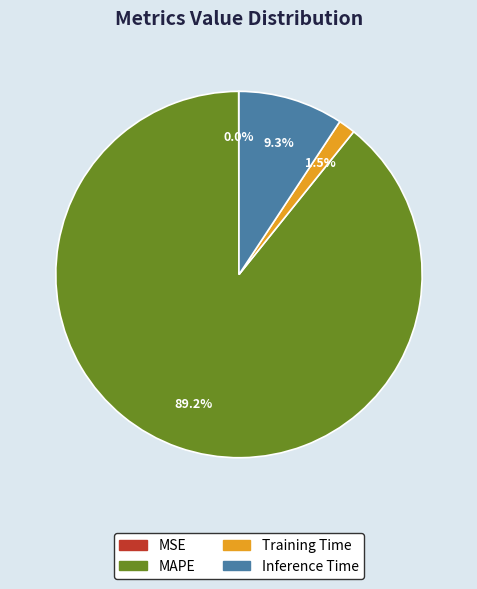

Is there any slice that represents more than half of the pie?

Yes